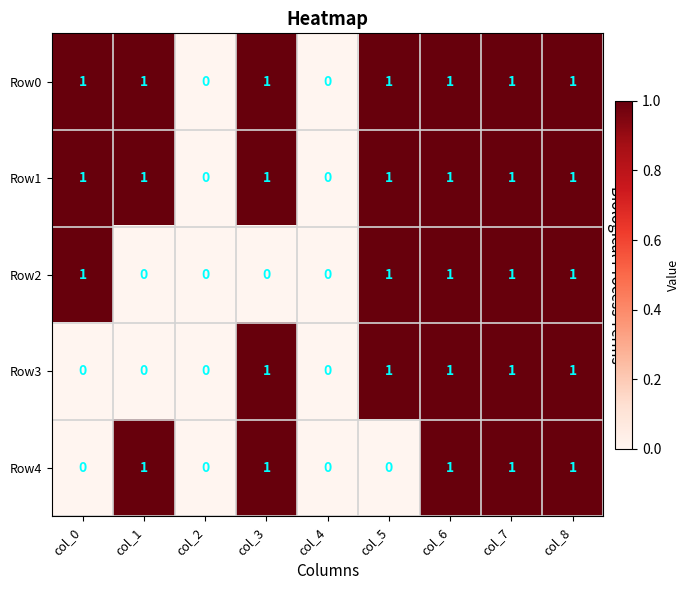

What is the sum of all Row0 values?

7